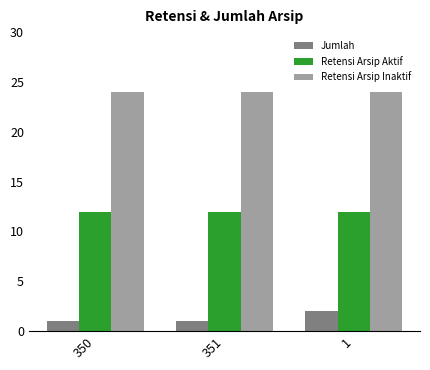

What position from the left is 350?

1